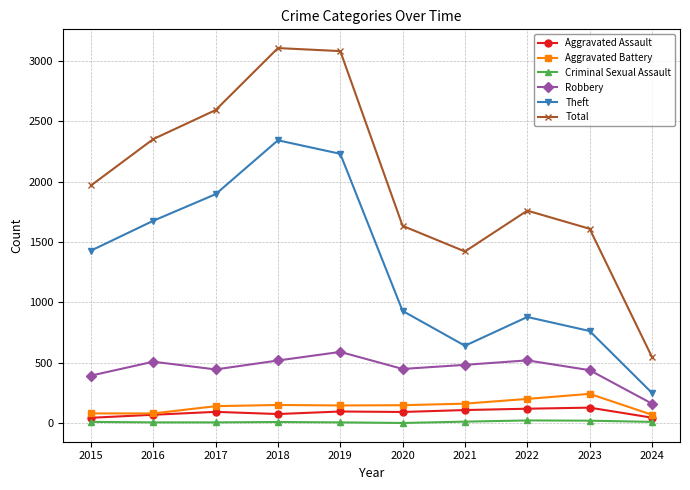

In Robbery, how many points are higher than both neighbors (excluding endpoints)?

3